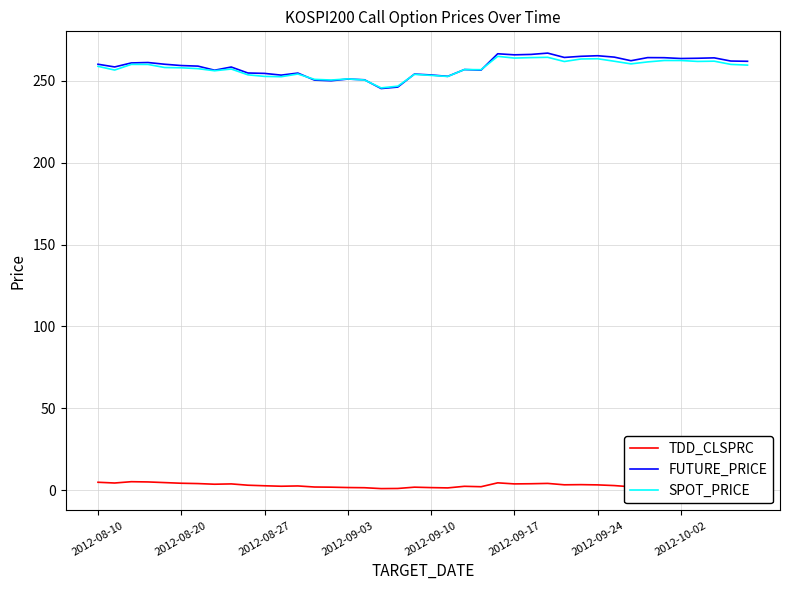

True or false: FUTURE_PRICE and TDD_CLSPRC cross at least once.

False